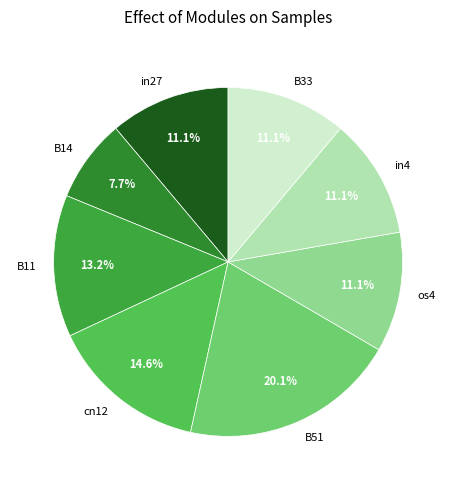

What is the smallest slice in the pie chart?

B14